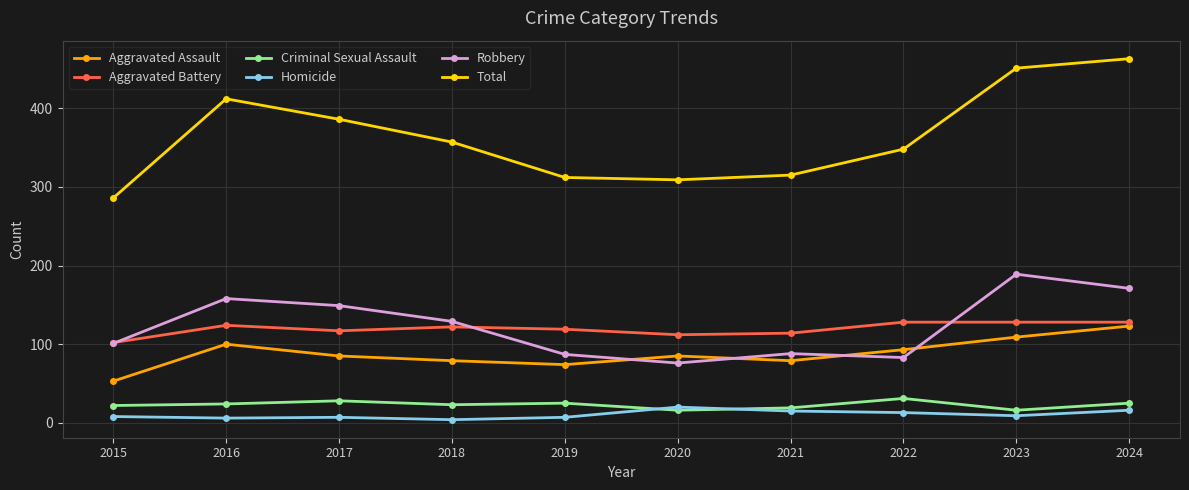

What is the minimum value for Aggravated Battery?

102